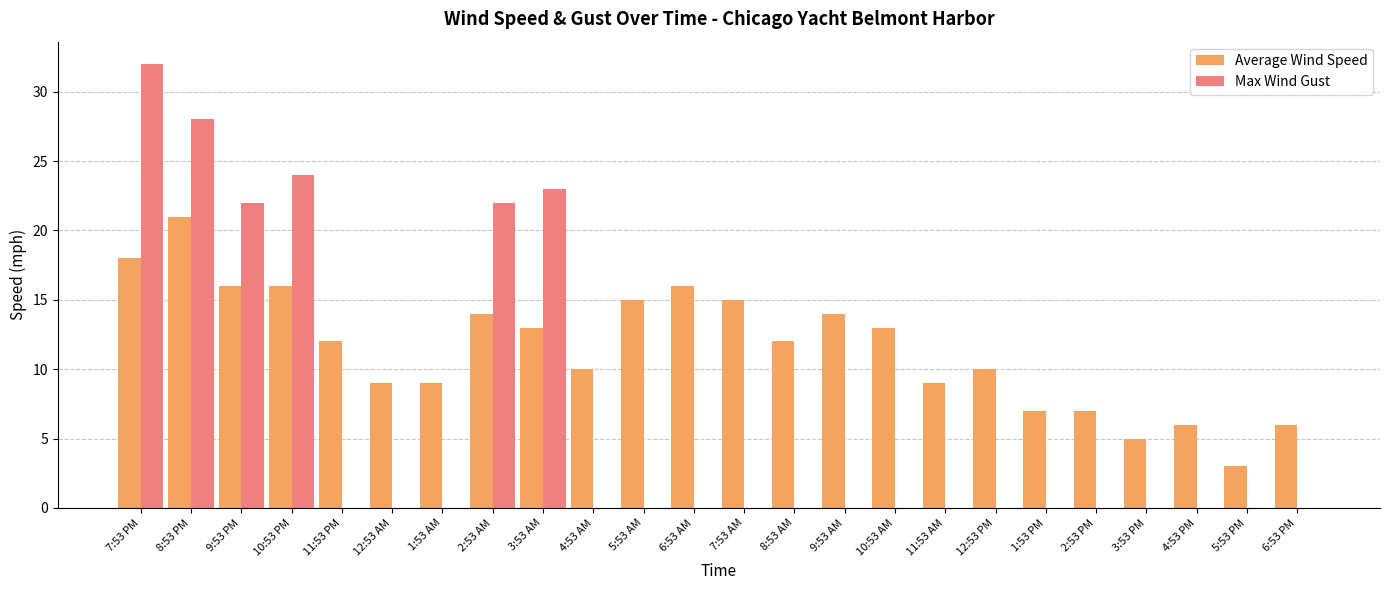

Between 9:53 PM and 12:53 PM, which series saw the biggest shift?

Max Wind Gust